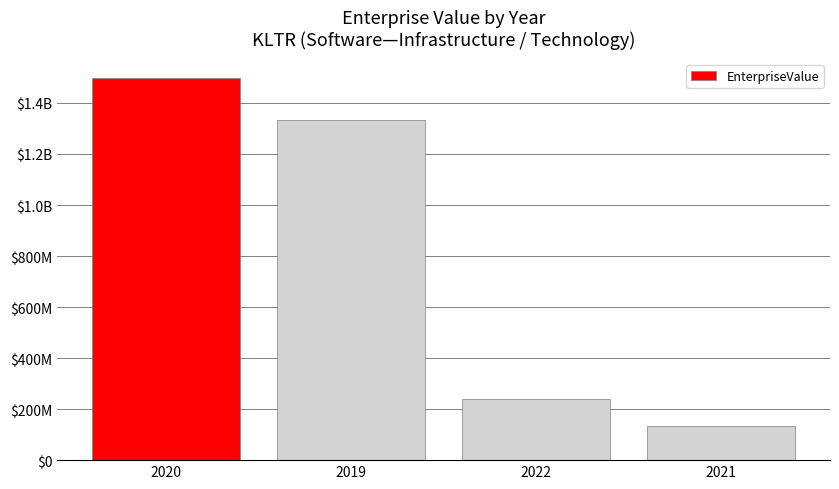

Does the chart contain any negative values?

No